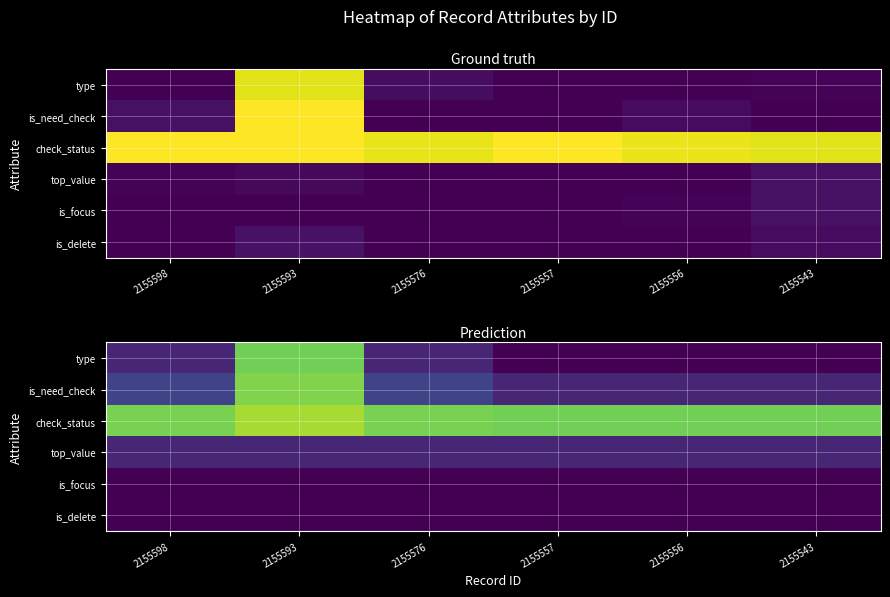

The is_delete series shows 0.0 at 2155556. True or false?

True